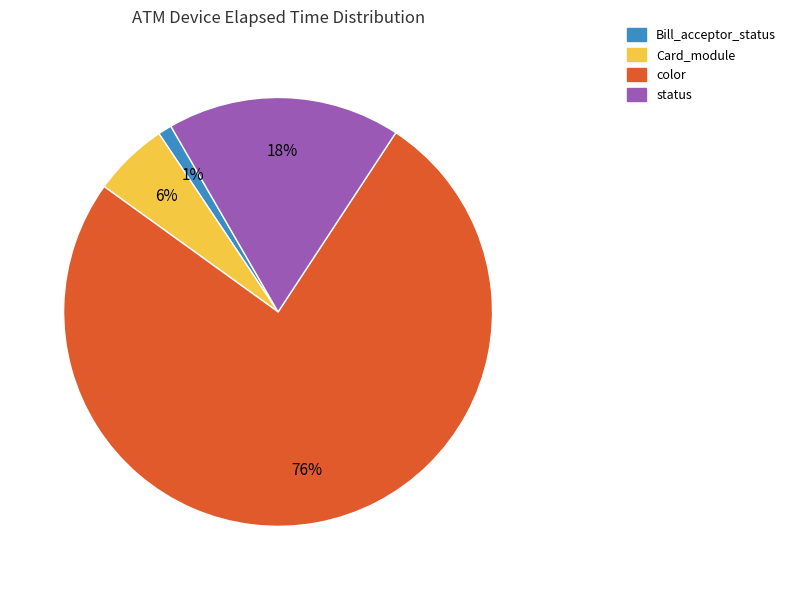

Is it true that Card_module is 1% of the pie?

False